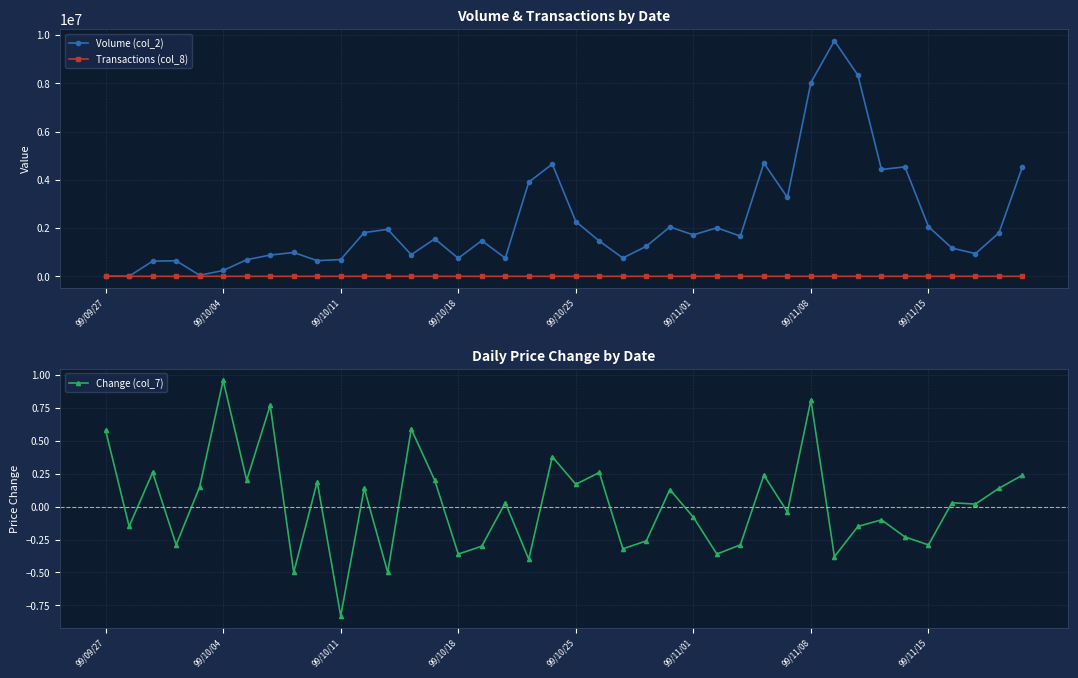

At which label does Change (col_7) first exceed 0?

99/09/27